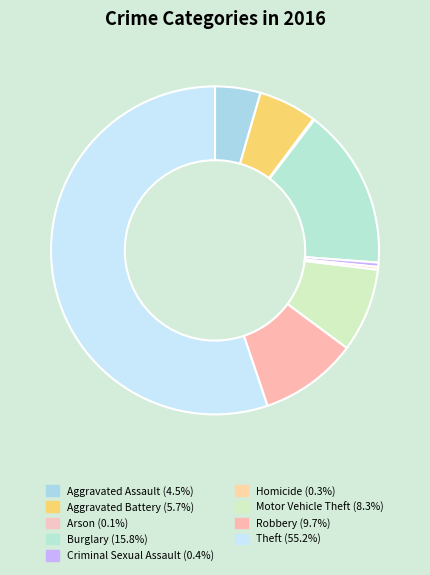

To the nearest percent, what is the average slice percentage?

11%